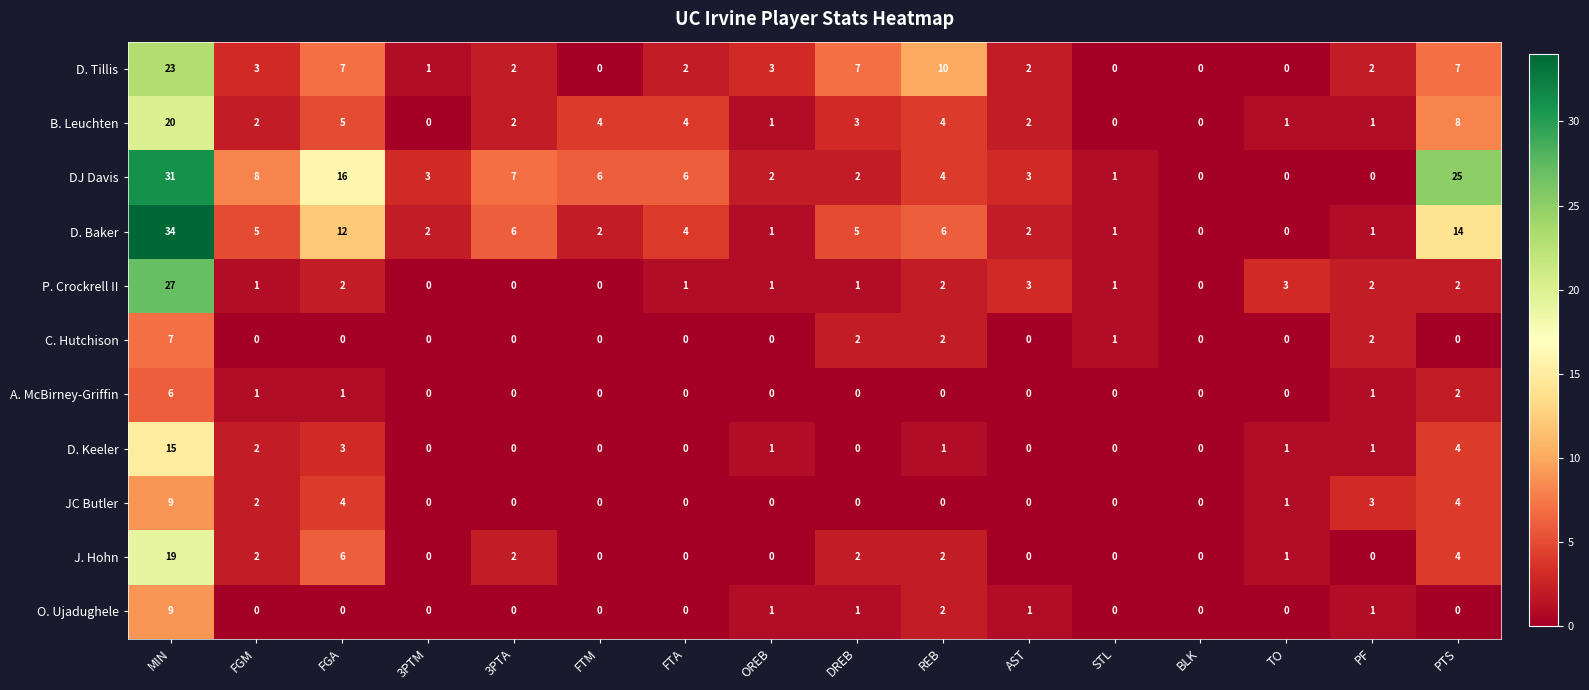

Which category has the highest value across all series?

MIN